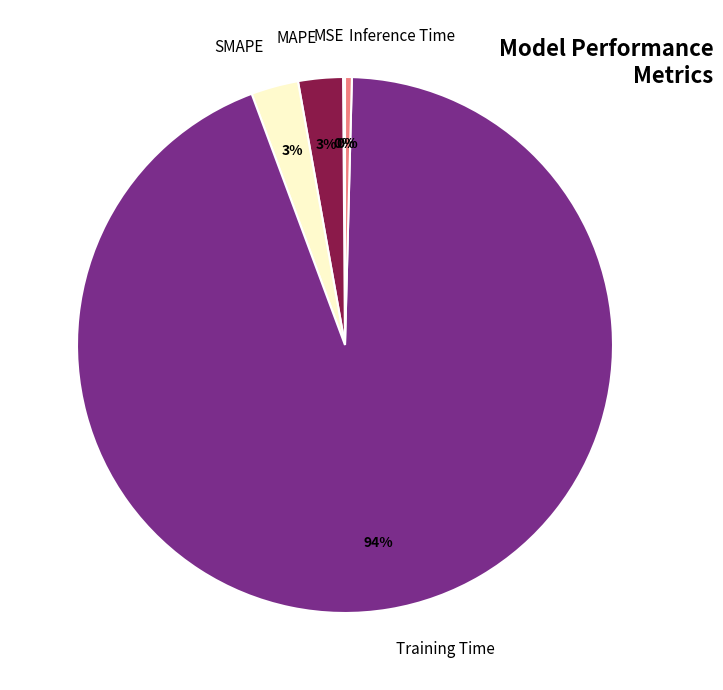

To the nearest percent, what is the combined percentage of Training Time and MAPE?

97%